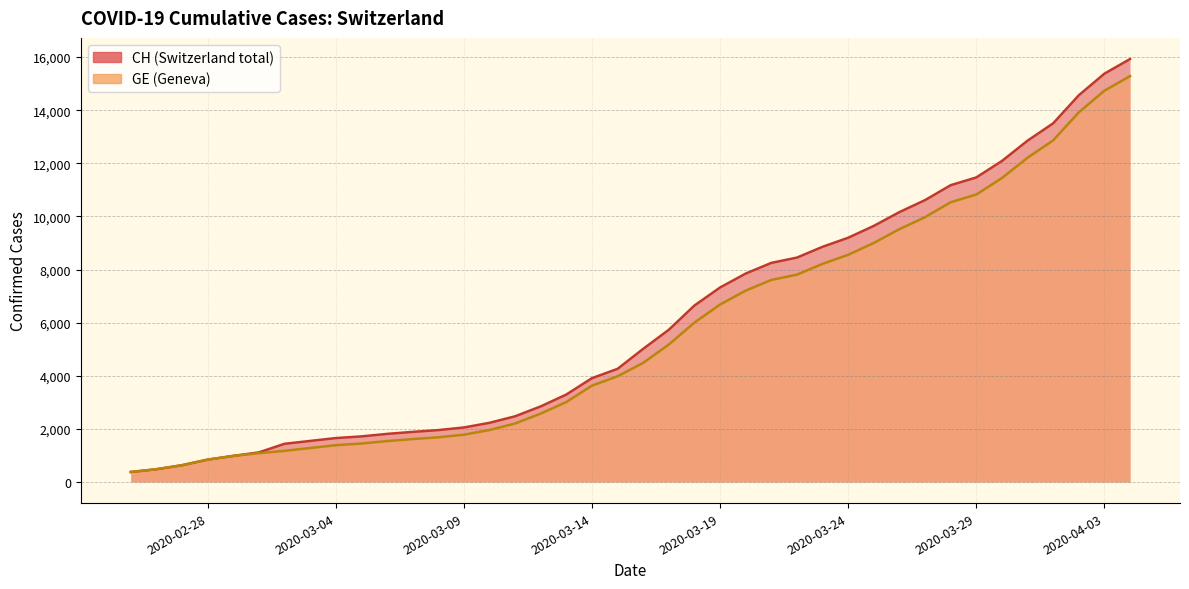

Reading right to left, what are all the values shown in this chart?

CH: 15926	15375	14561	13505	12852	12086	11467	11175	10613	10162	9642	9196	8855	8449	8249	7847	7323	6644	5731	5012	4259	3908	3291	2845	2472	2226	2051	1952	1885	1809	1715	1652	1544	1436	1113	981	840	630	479	375
GE: 15284	14733	13919	12863	12210	11444	10825	10533	9971	9520	9000	8554	8213	7807	7607	7205	6681	6002	5174	4485	3978	3627	3010	2574	2201	1955	1780	1681	1614	1538	1447	1384	1278	1171	1083	981	840	630	479	375